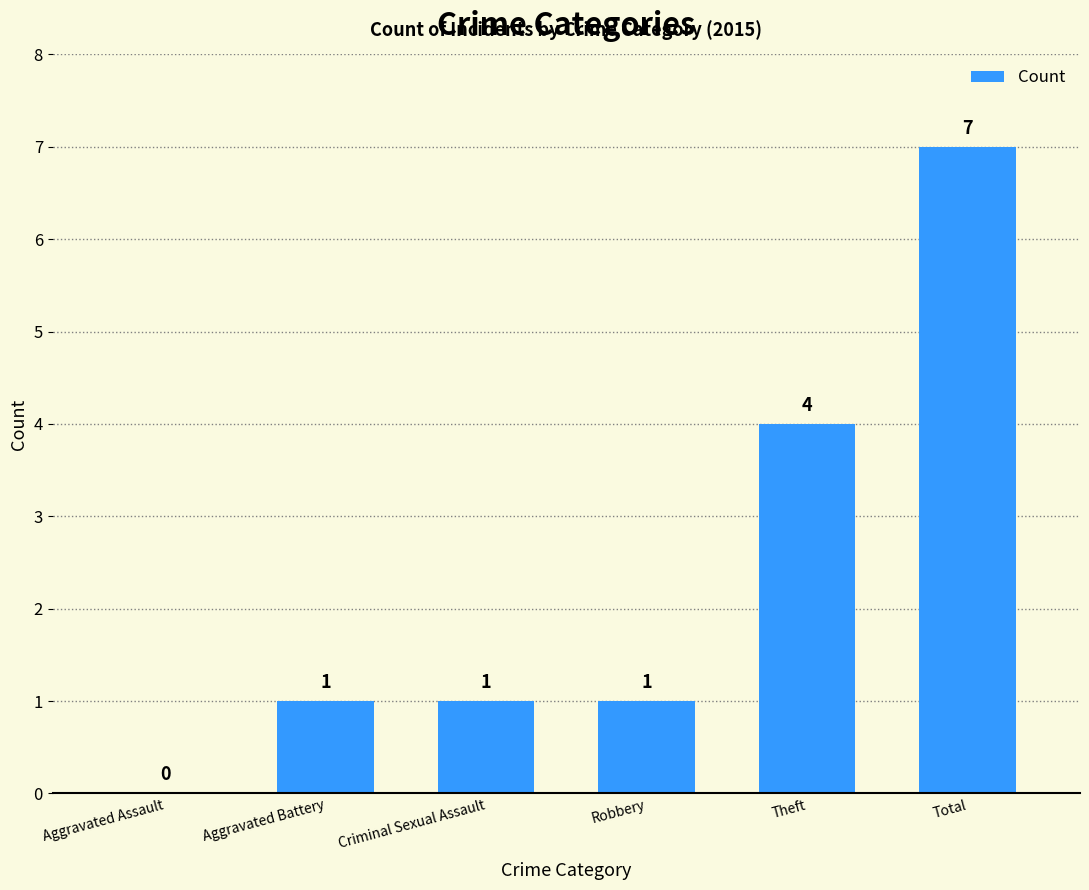

Is it true that the value at Aggravated Battery is 1?

True